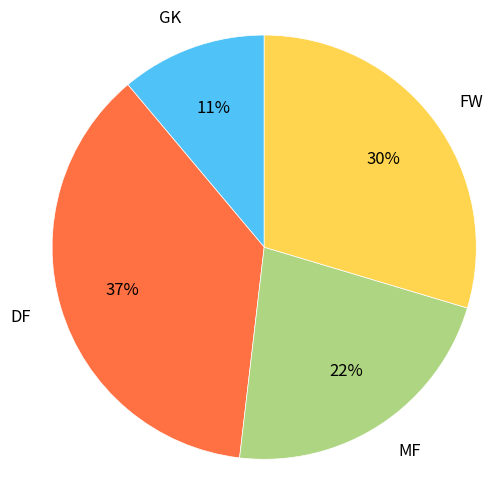

Is MF the majority of the pie?

No